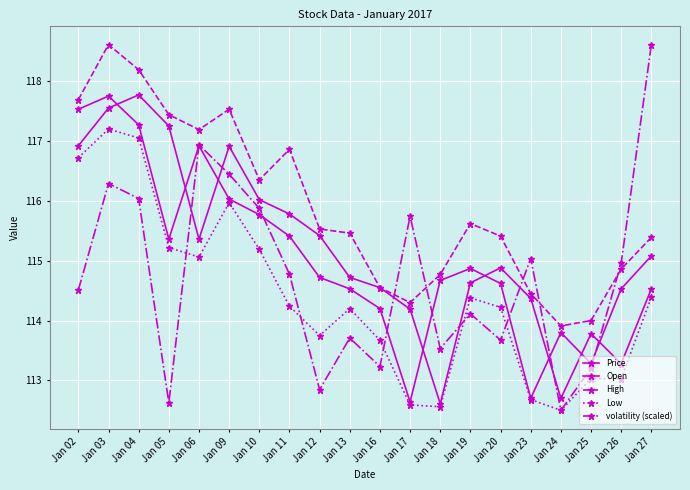

Is this an area chart (filled region under the line)?

No